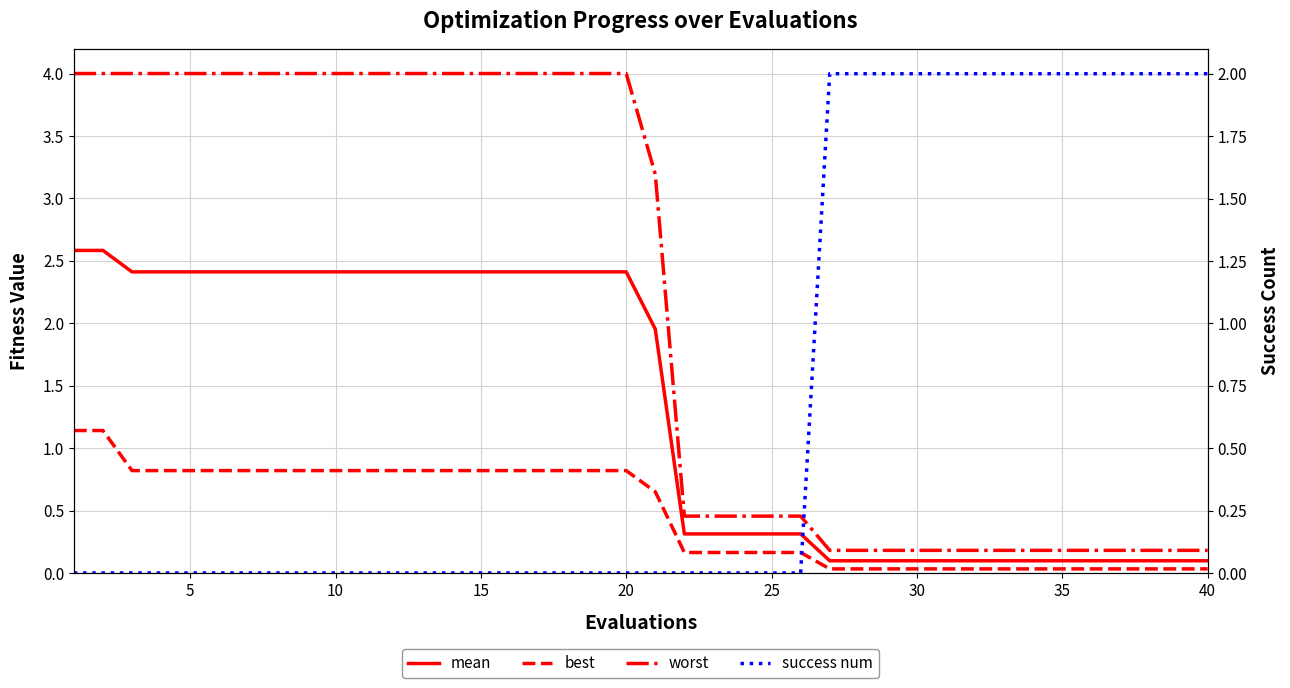

Does the chart display data point markers on the line(s)?

No